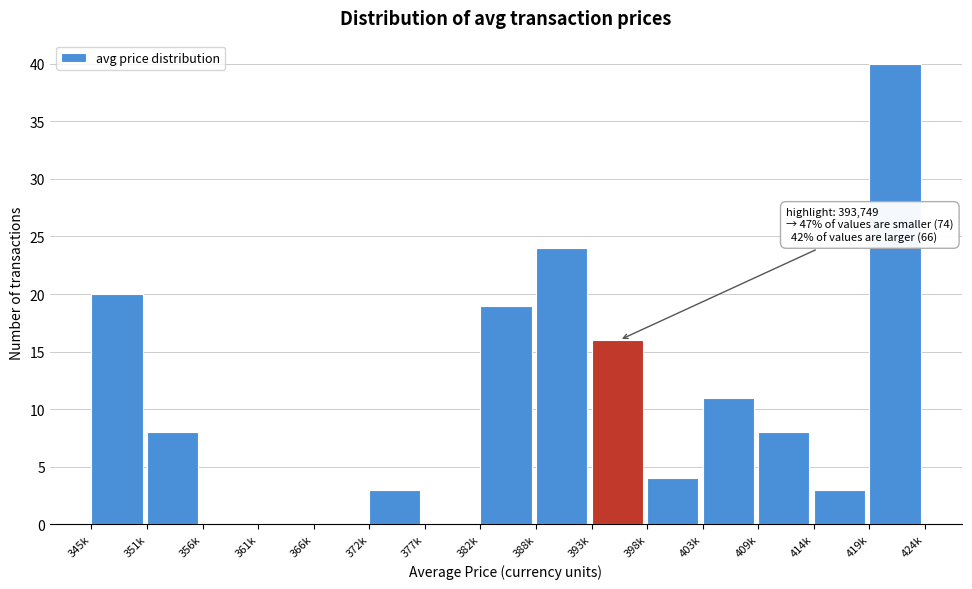

Reading left to right, transcribe all the data shown in this chart.

345k=20	351k=8	356k=0	361k=0	366k=0	372k=3	377k=0	382k=19	388k=24	393k=16	398k=4	403k=11	409k=8	414k=3	419k=40